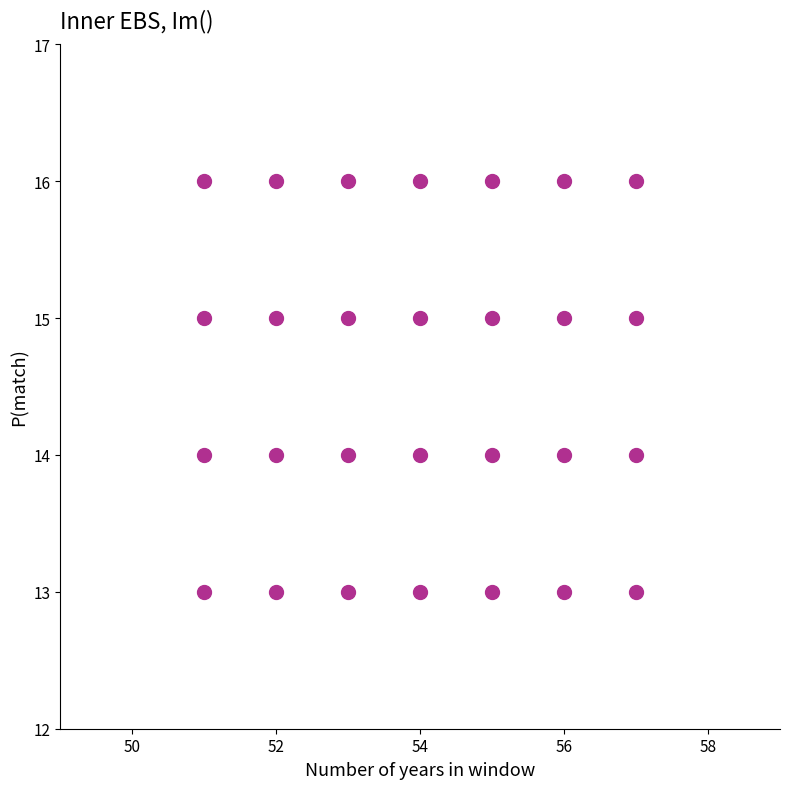

What is the range of X values (max minus min)?

6